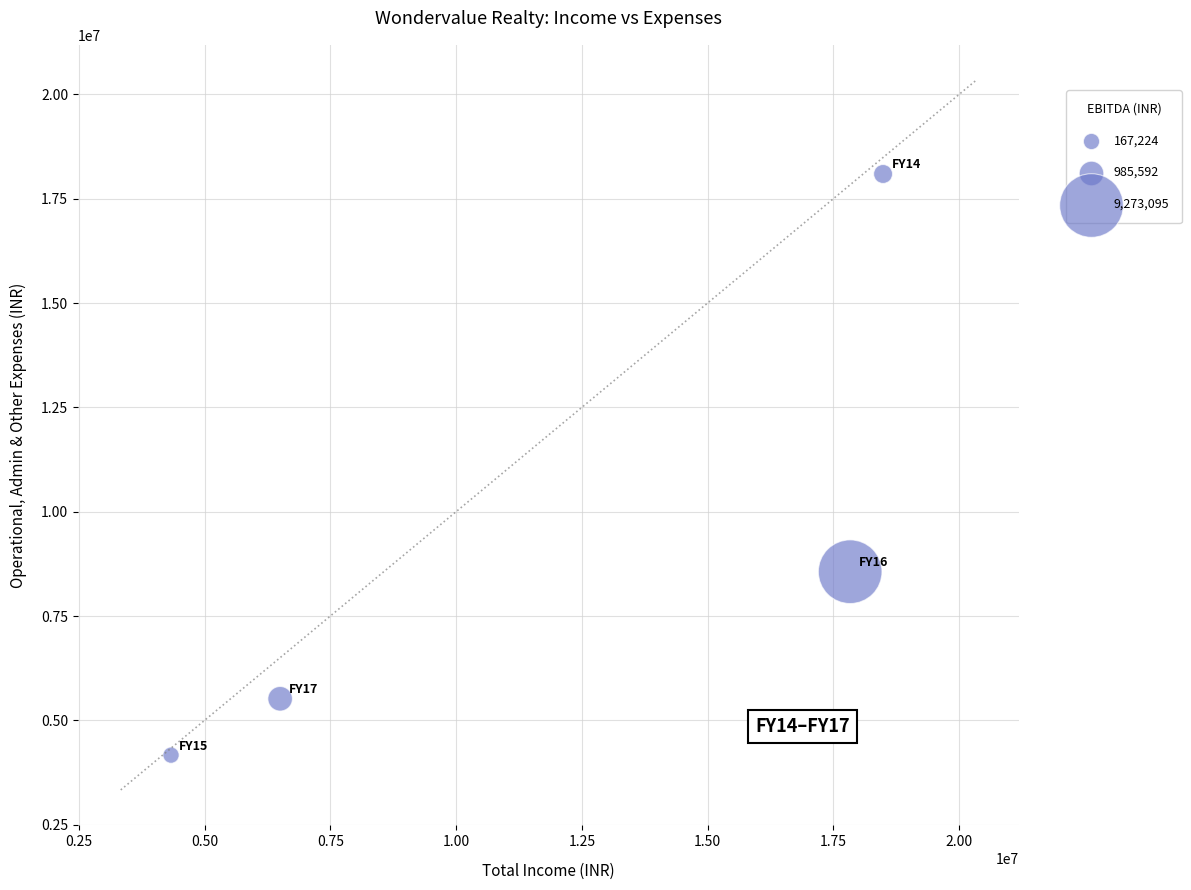

What Y value in the scatter plot is closest to 11129573?

8561742